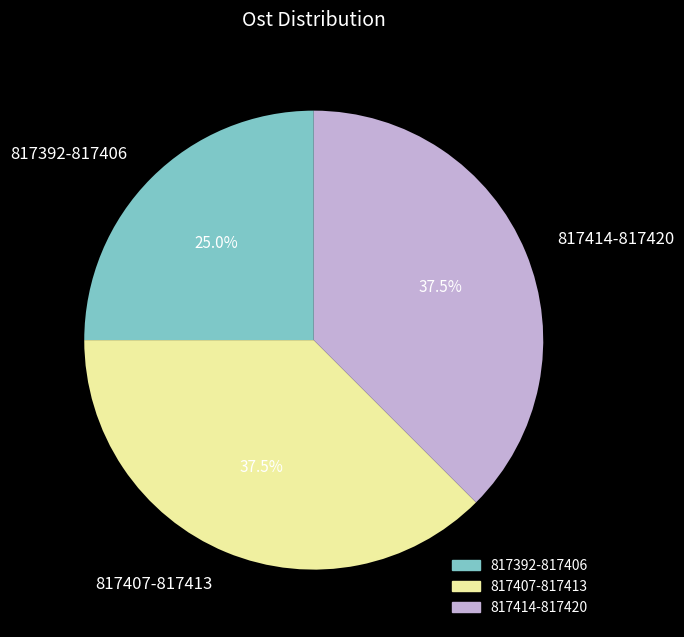

Does 817392-817406 account for over 50% of the chart?

No